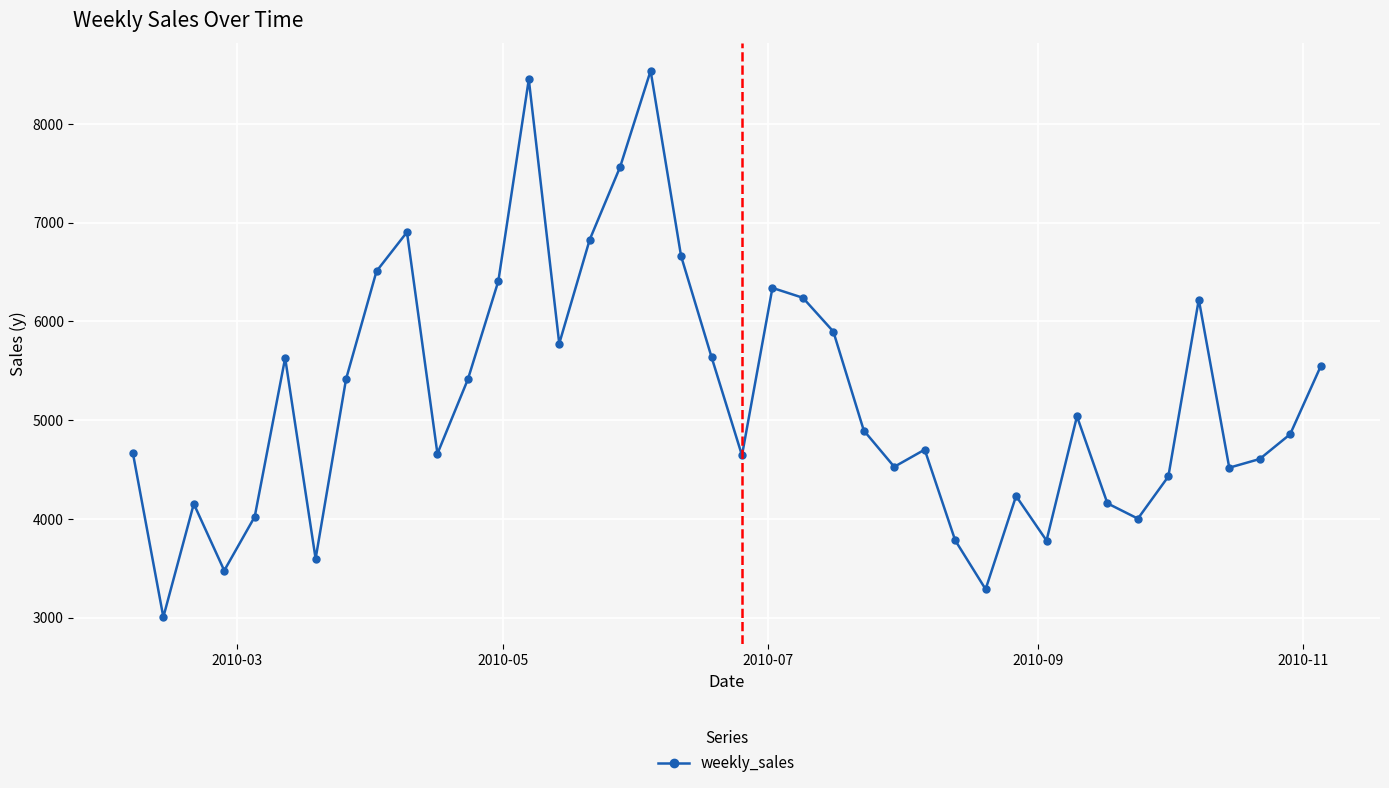

How many points are lower than both their immediate neighbors (excluding endpoints)?

11